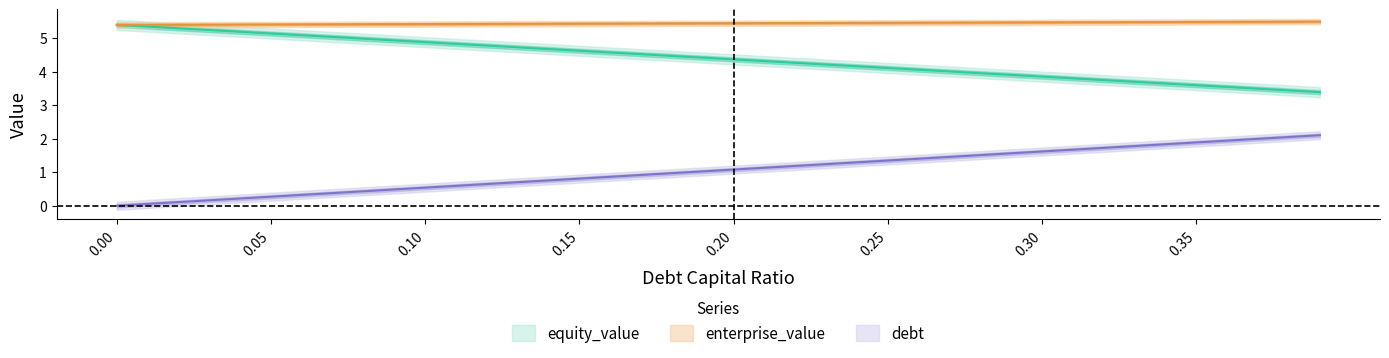

Rank the categories by enterprise_value value from lowest to highest.

0.0, 0.01, 0.02, 0.03, 0.04, 0.05, 0.06, 0.07, 0.08, 0.09, 0.1, 0.11, 0.12, 0.13, 0.14, 0.15, 0.16, 0.17, 0.18, 0.19, 0.2, 0.21, 0.22, 0.23, 0.24, 0.25, 0.26, 0.27, 0.28, 0.29, 0.3, 0.31, 0.32, 0.33, 0.34, 0.35, 0.36, 0.37, 0.38, 0.39